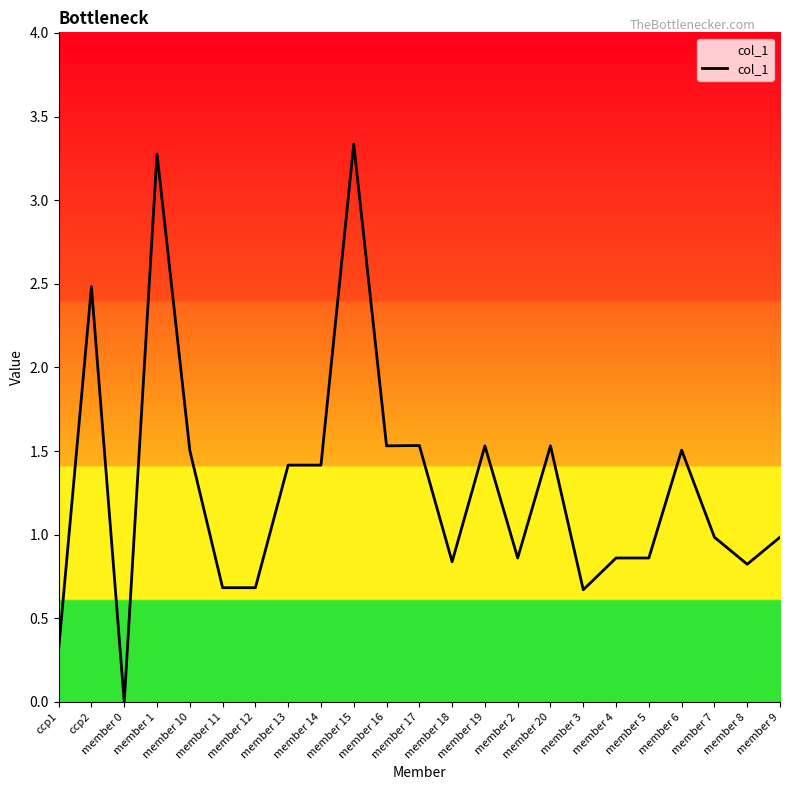

What is the greatest value displayed?

3.3